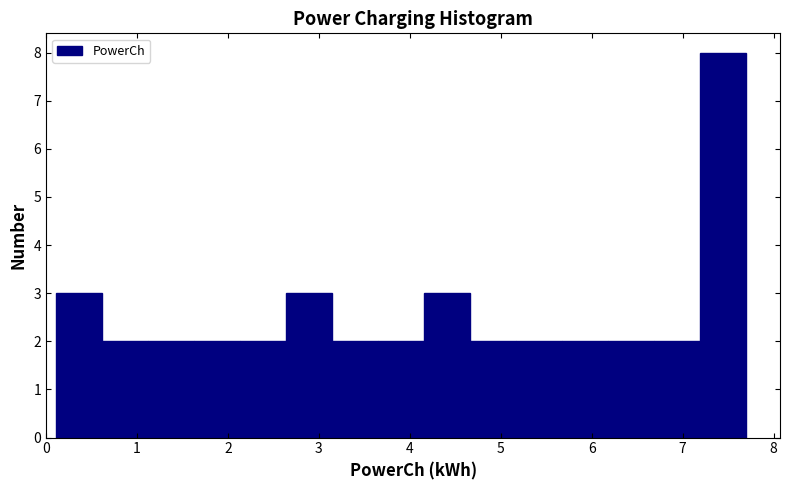

Reading left to right, transcribe this chart: for each bar, give the range it covers on the x-axis and its height. Neither the bar edges nor the heights are printed on the chart, so give them approximately, as read against the axes.

0.1 to 0.6: 3
0.6 to 1.1: 2
1.1 to 1.6: 2
1.6 to 2.1: 2
2.1 to 2.6: 2
2.6 to 3.1: 3
3.1 to 3.6: 2
3.6 to 4.2: 2
4.2 to 4.7: 3
4.7 to 5.2: 2
5.2 to 5.7: 2
5.7 to 6.2: 2
6.2 to 6.7: 2
6.7 to 7.2: 2
7.2 to 7.7: 8